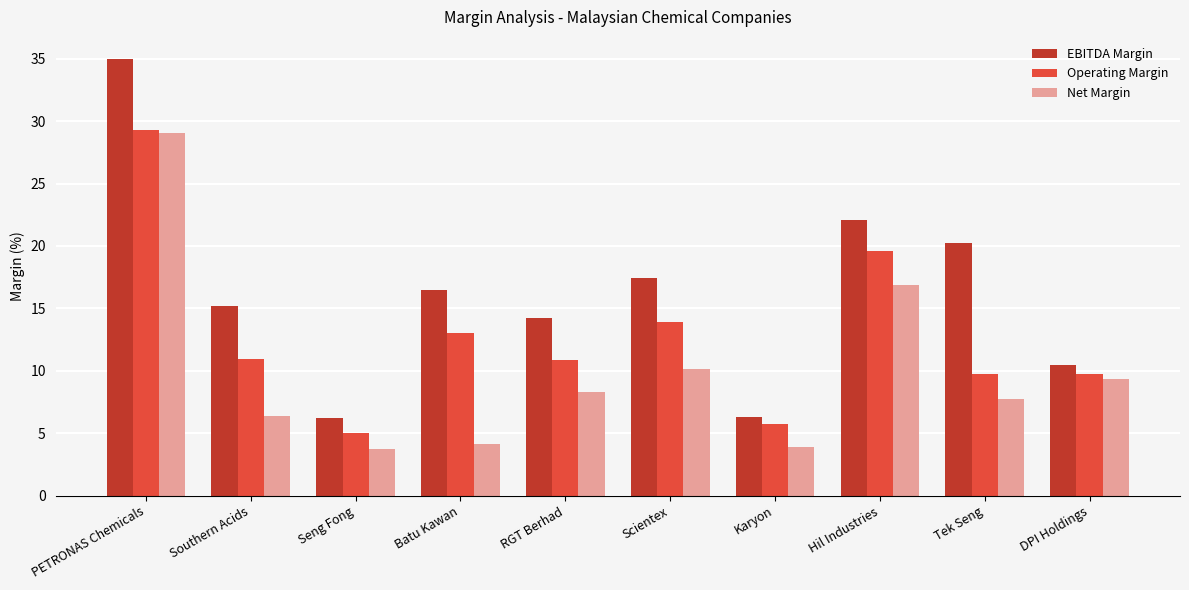

Rank the series at Tek Seng from highest to lowest value.

EBITDA Margin, Operating Margin, Net Margin